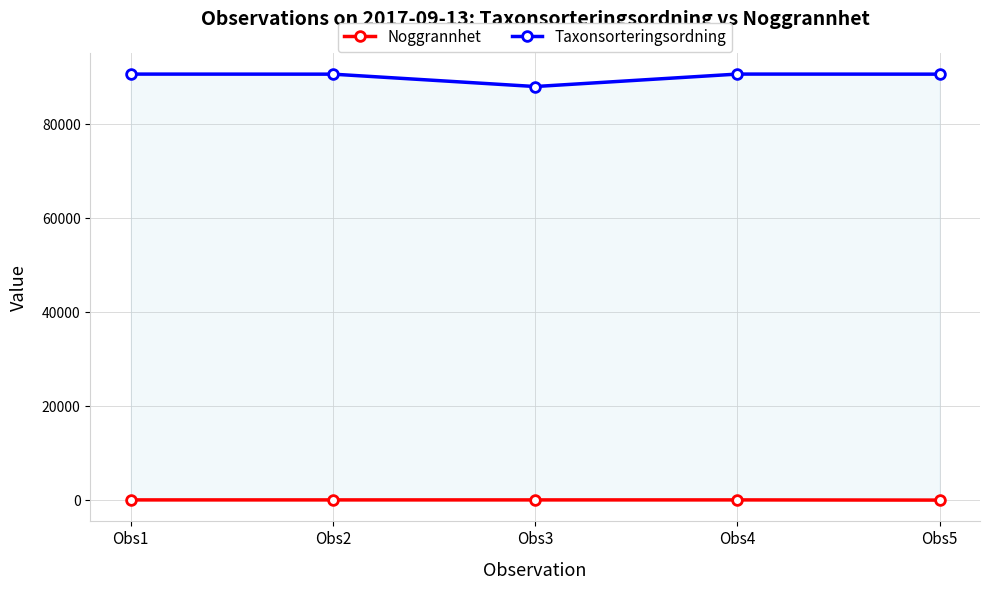

What is the sum of the Taxonsorteringsordning values at Obs5 and Obs3?

178672